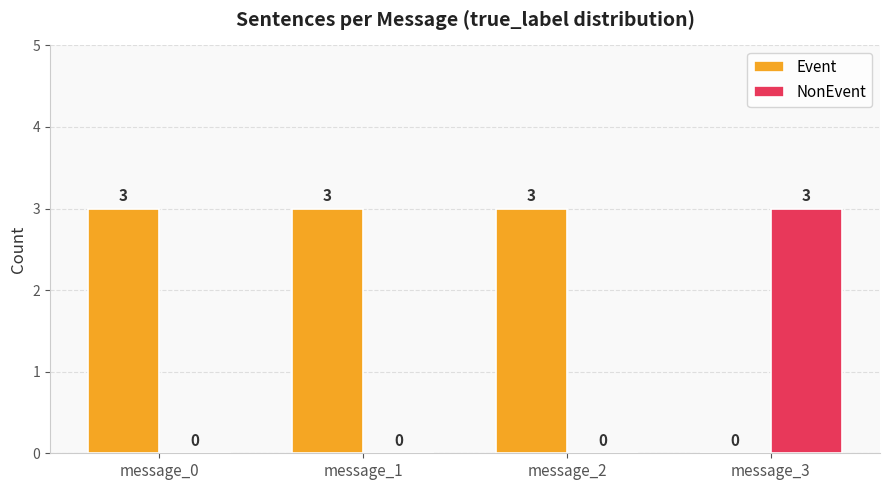

How many distinct data groups are displayed?

2